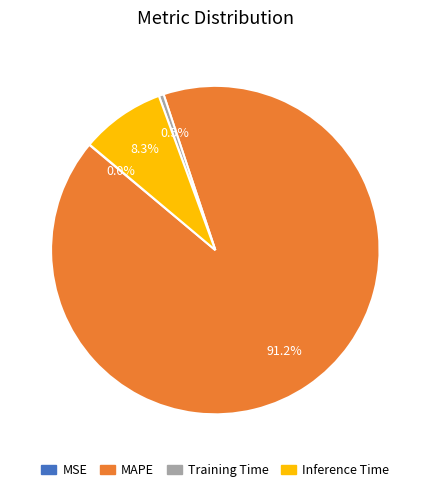

Which category has the biggest portion of the pie?

MAPE